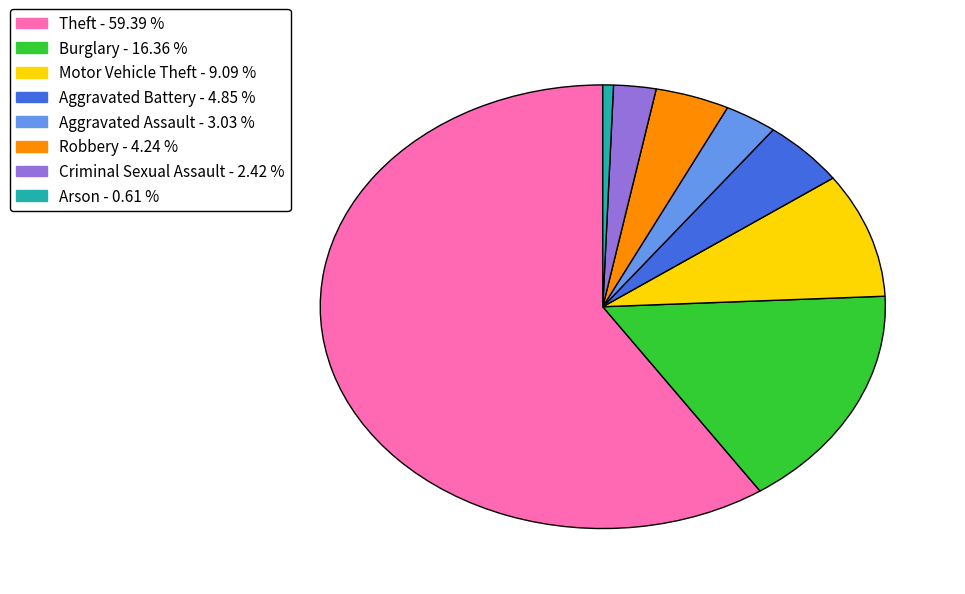

What is the largest slice in the pie chart?

Theft